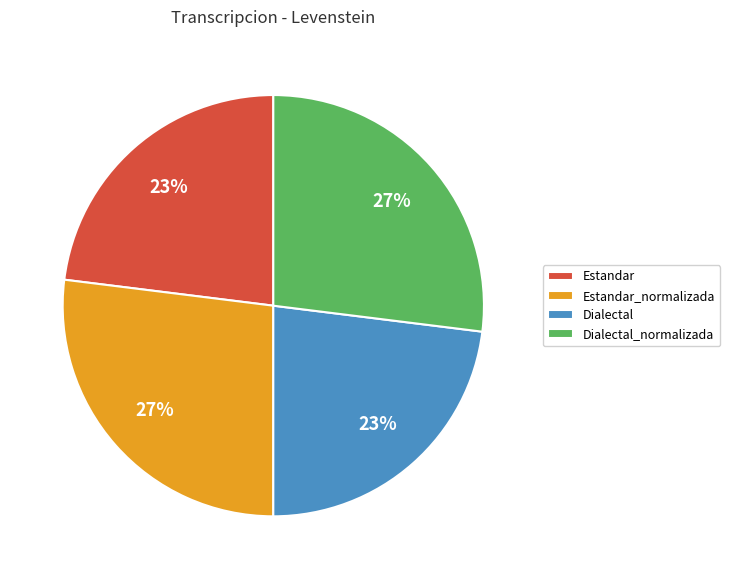

How many segments does this pie chart have?

4